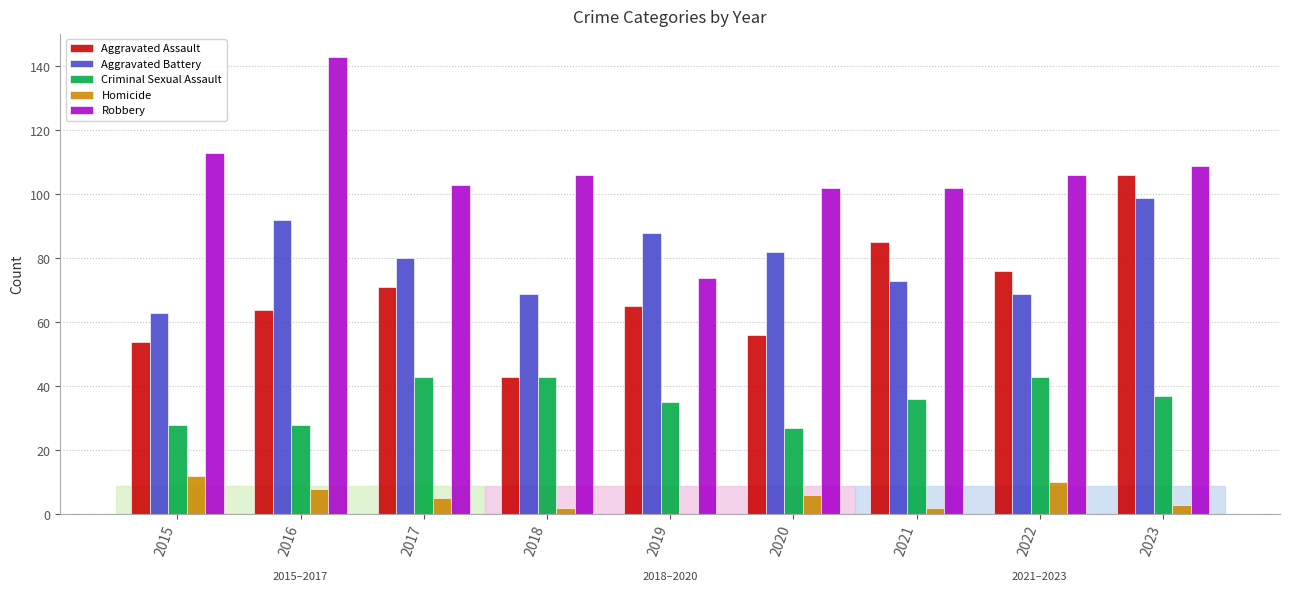

The value of Robbery at 2017 is 140. True or false?

False